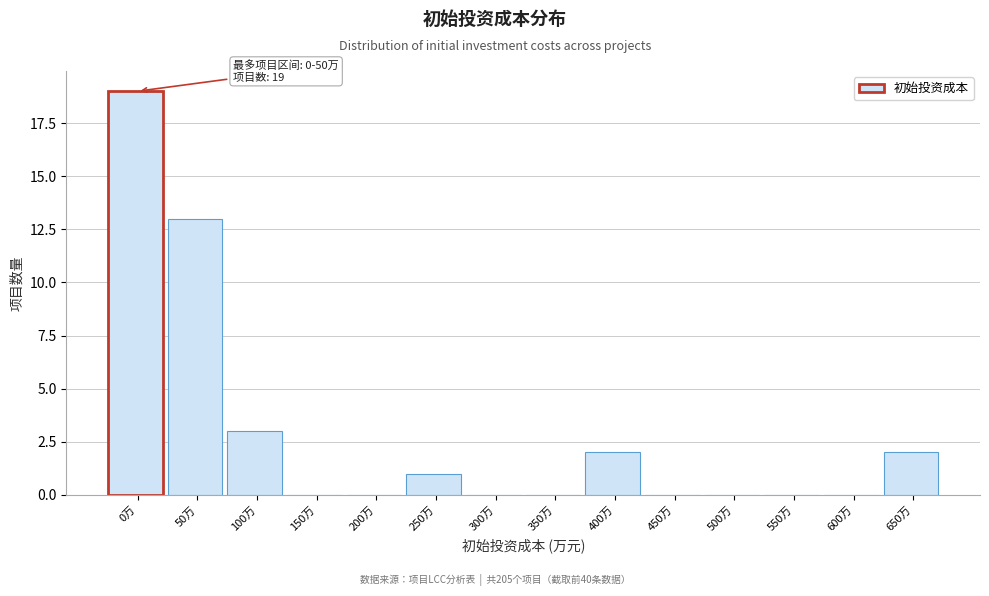

Reading left to right, transcribe all the data shown in this chart.

0万=19	50万=13	100万=3	150万=0	200万=0	250万=1	300万=0	350万=0	400万=2	450万=0	500万=0	550万=0	600万=0	650万=2